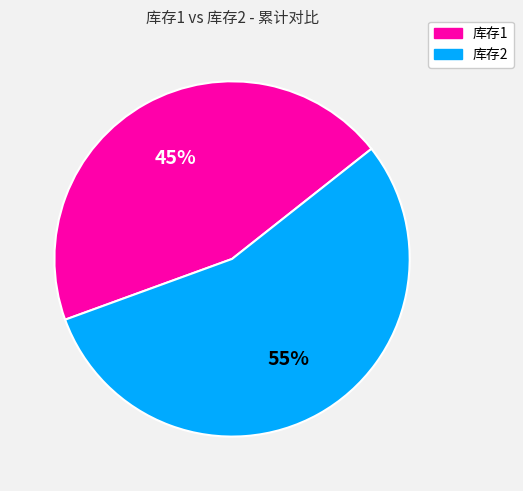

Does any single category account for the majority?

Yes